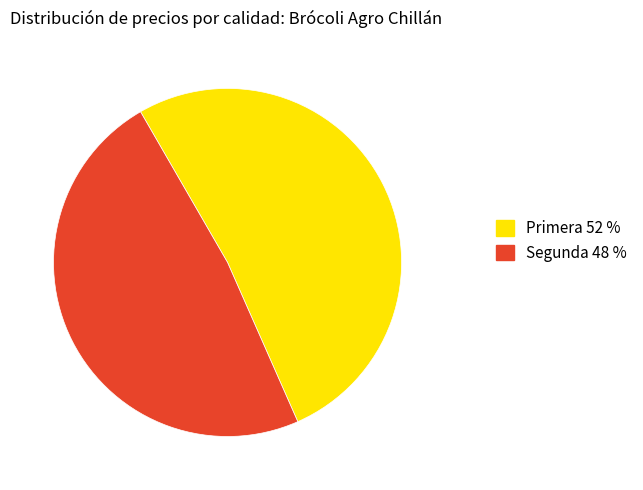

True or false: Segunda 48 % accounts for 48% of the total.

True